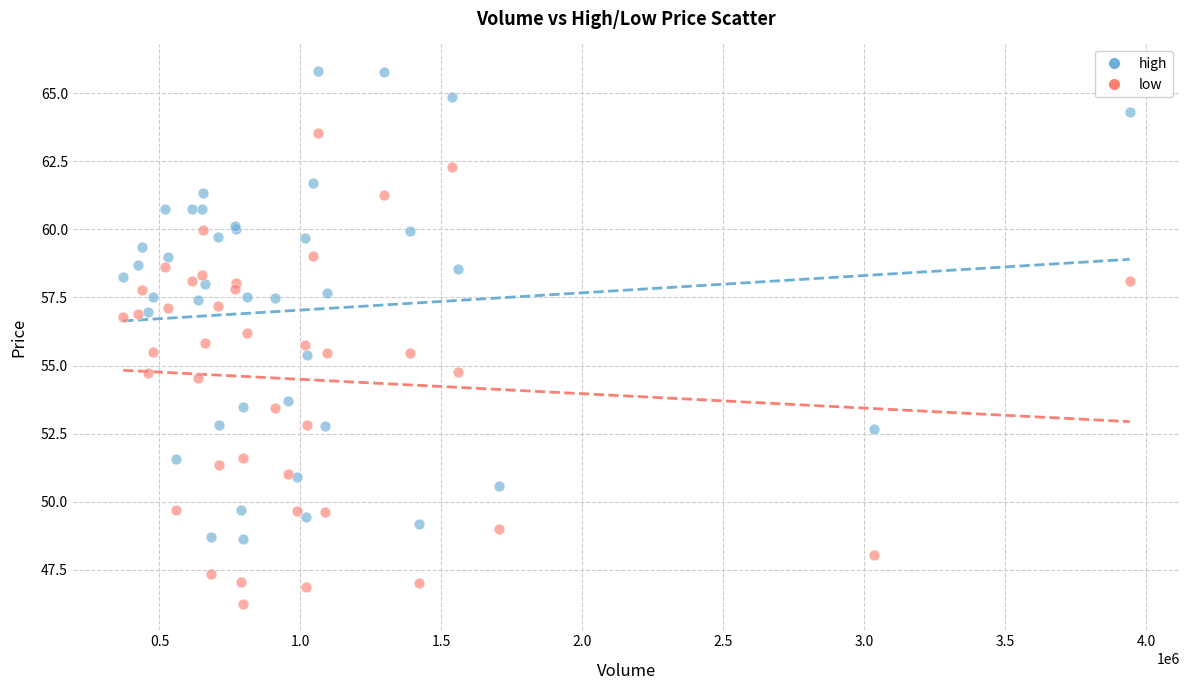

Which series contains the highest Y value?

high